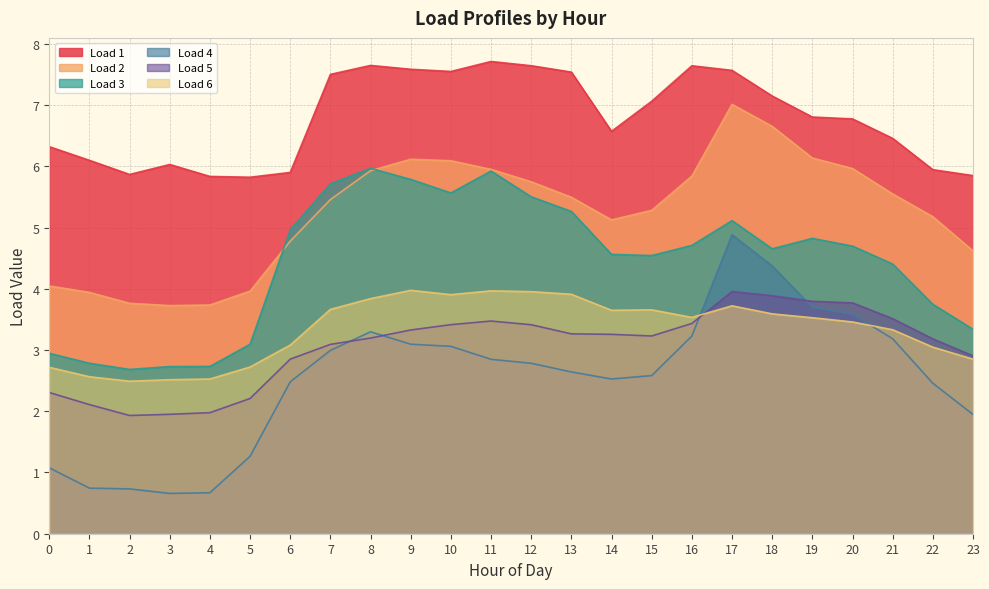

At which category does Load 4 reach its first local peak?

8